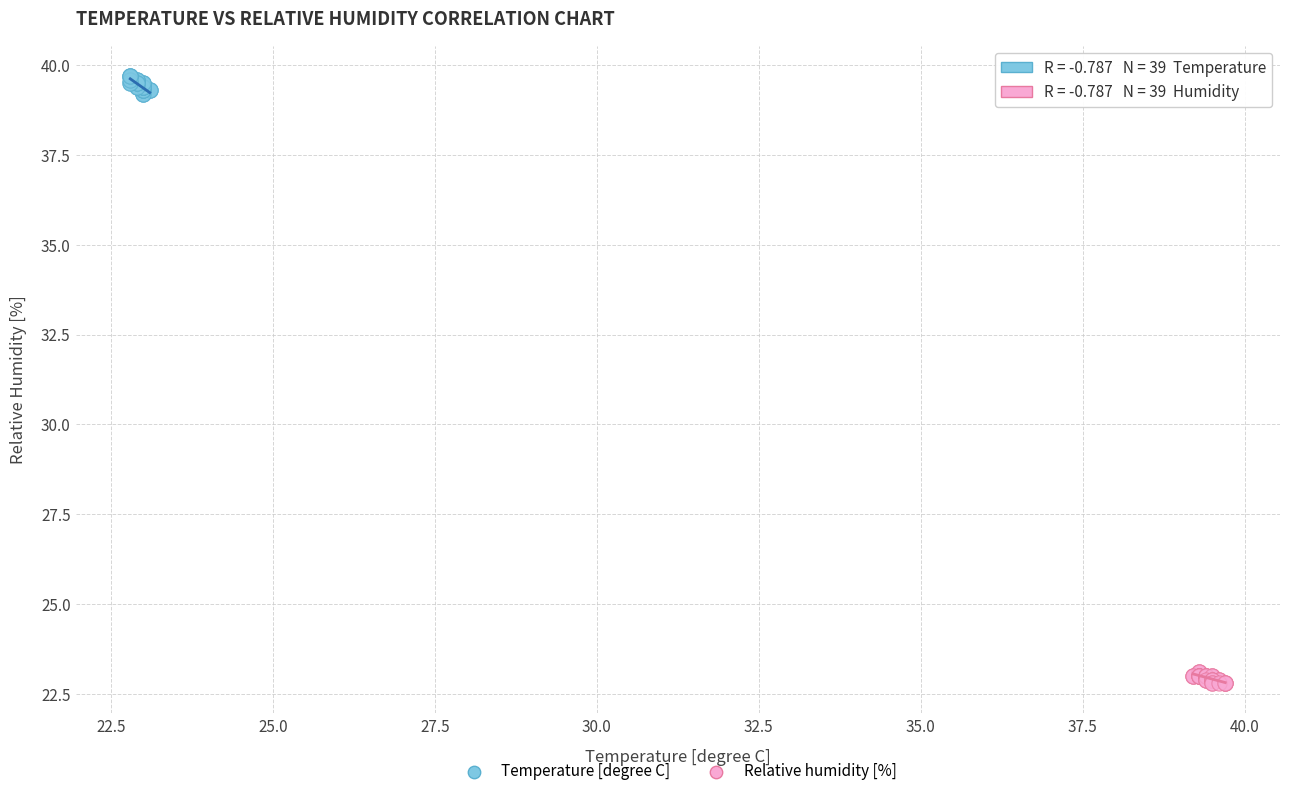

What are all the series names shown in the legend?

Temperature [degree C], Relative humidity [%]